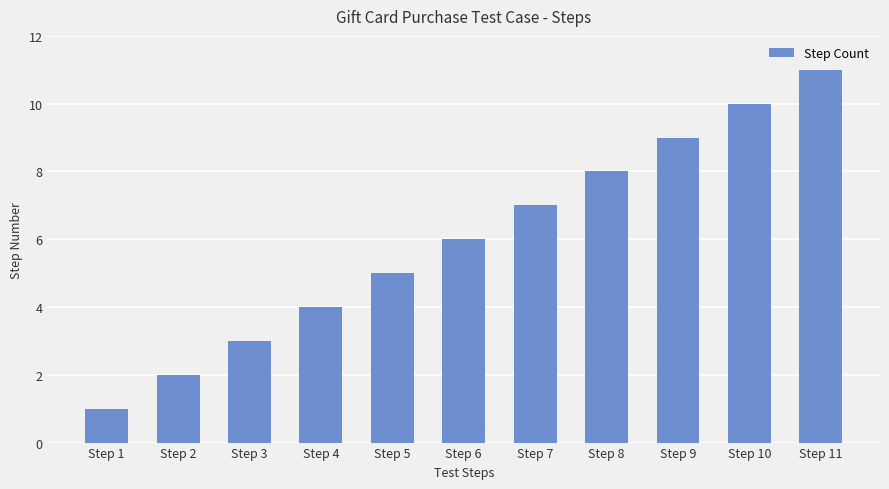

What is the greatest value displayed?

11